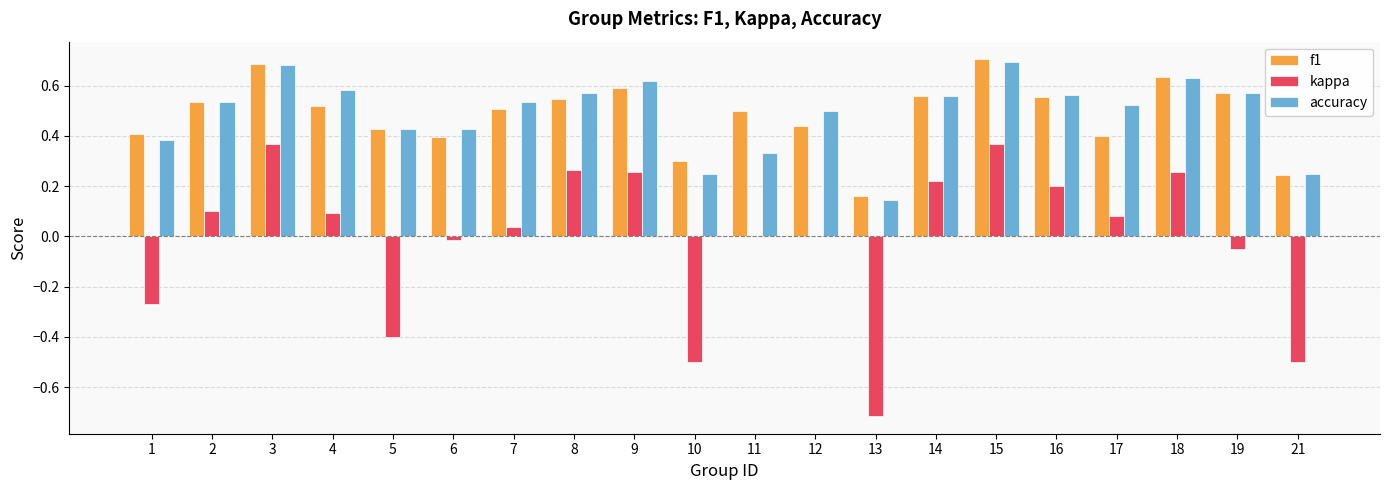

What is the sum of the accuracy values at 13 and 15?

0.8